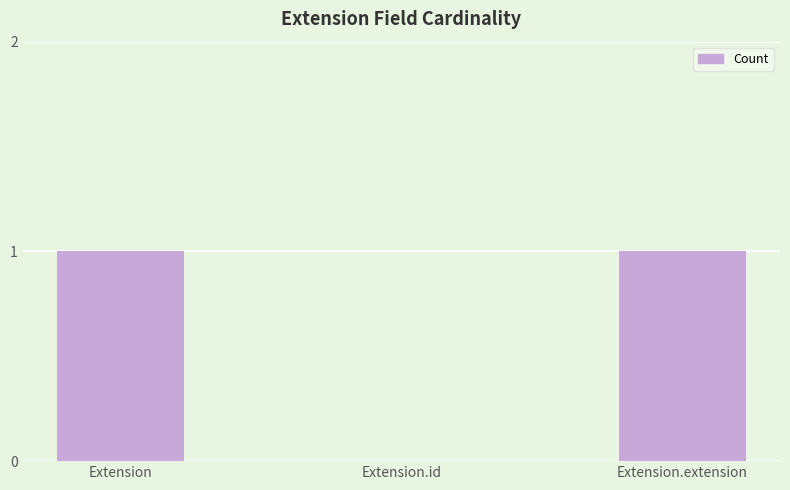

Reading left to right, list all the values displayed in this chart.

1	0	1